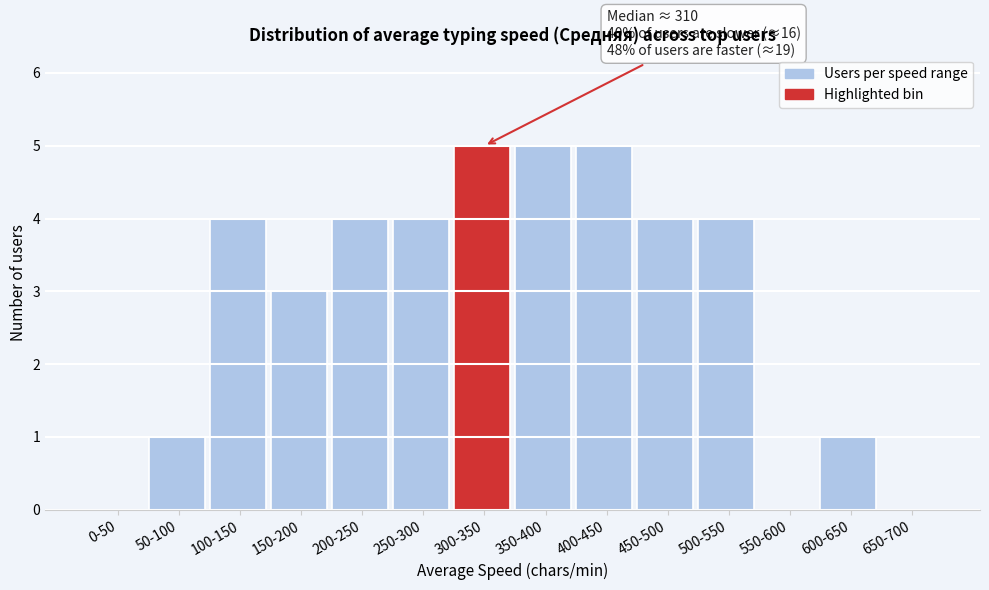

Reading left to right, extract all data points from this chart.

0-50=0	50-100=1	100-150=4	150-200=3	200-250=4	250-300=4	300-350=5	350-400=5	400-450=5	450-500=4	500-550=4	550-600=0	600-650=1	650-700=0